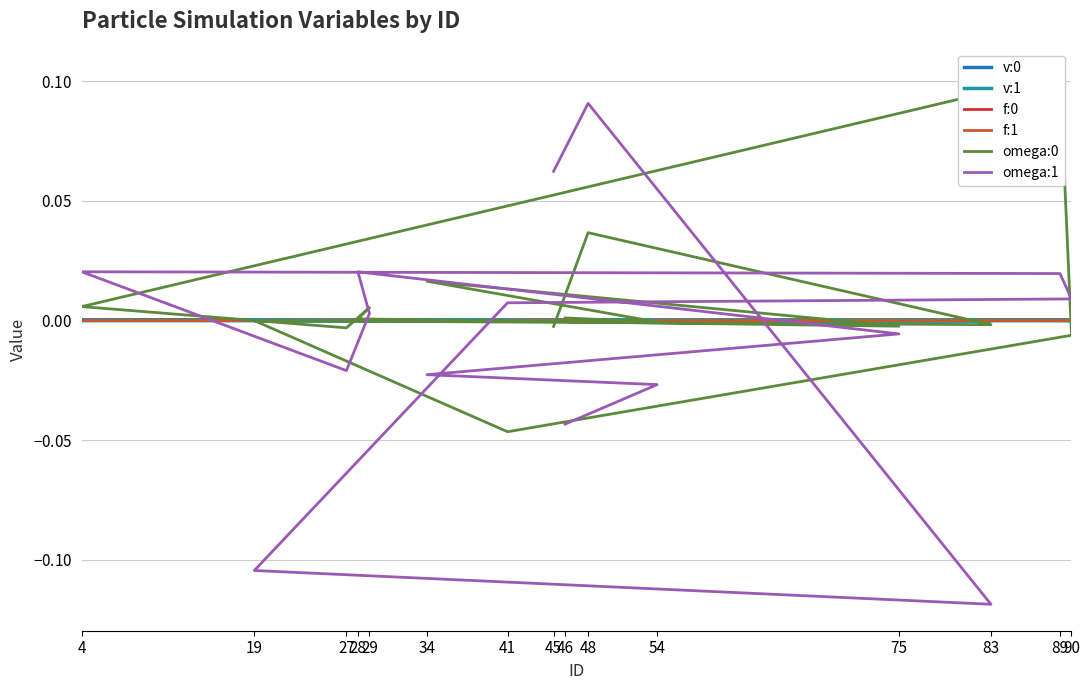

What is the difference between the maximum and minimum values in the omega:0 series?

0.1